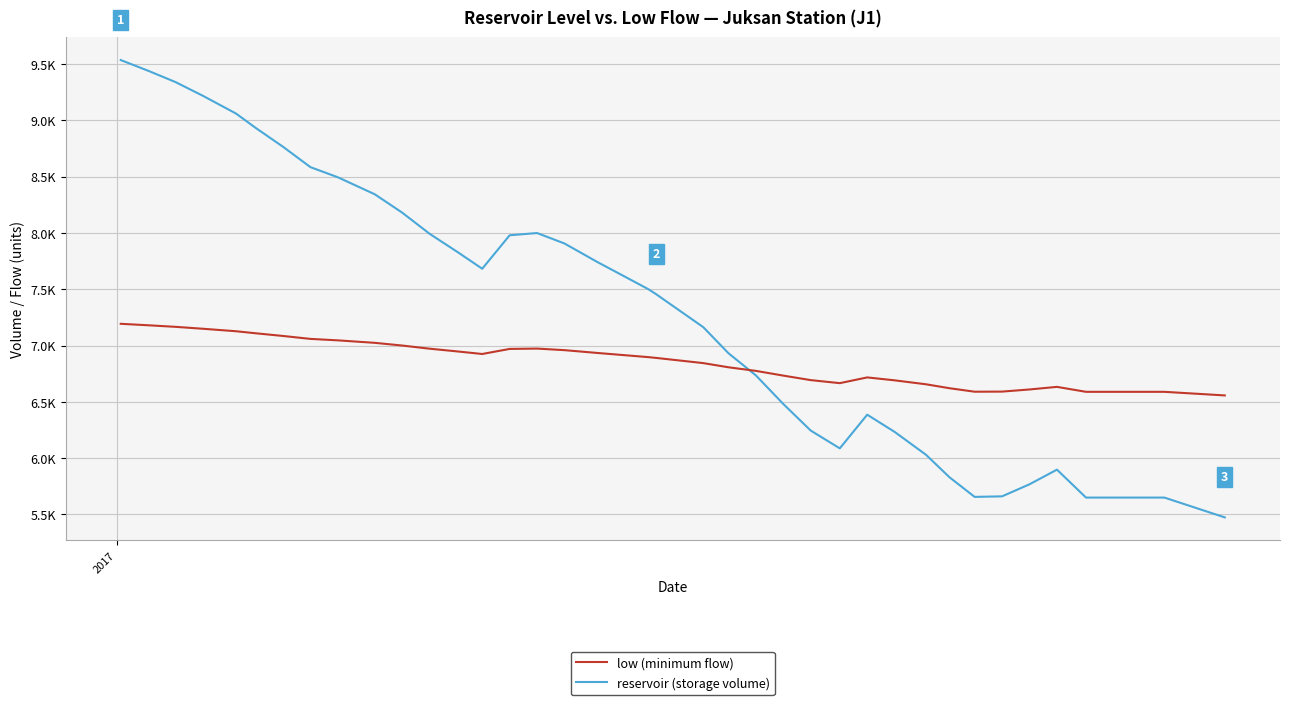

True or false: reservoir (storage volume) and low (minimum flow) cross at least once.

True